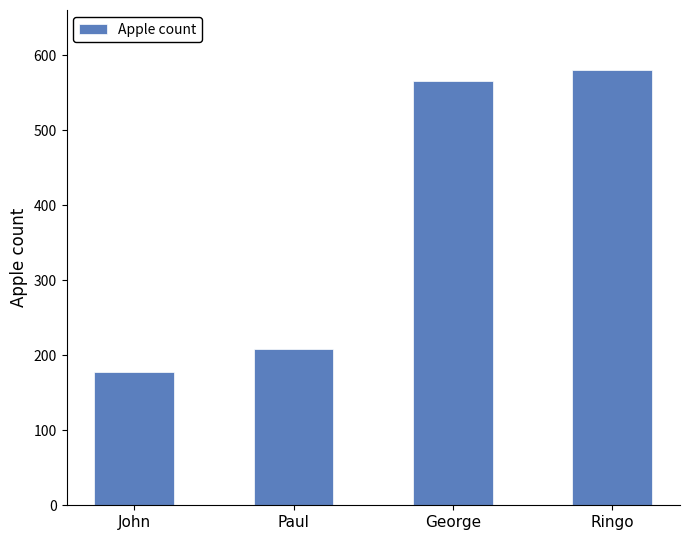

List the labels in order of value, largest first.

Ringo, George, Paul, John